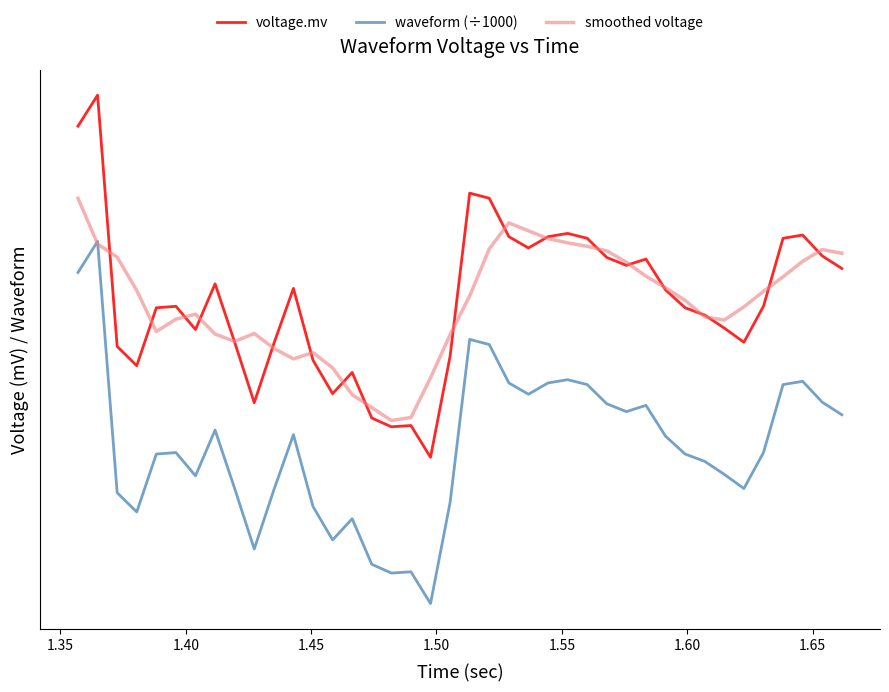

What is the approximate value of voltage.mv at 1.50?

-0.4